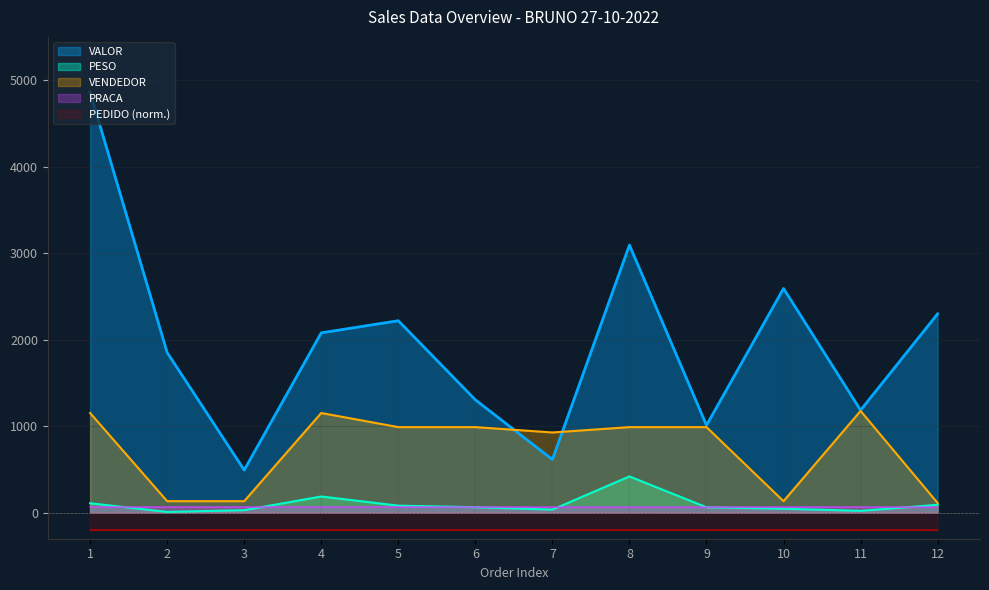

Which series has the widest spread of values?

VALOR